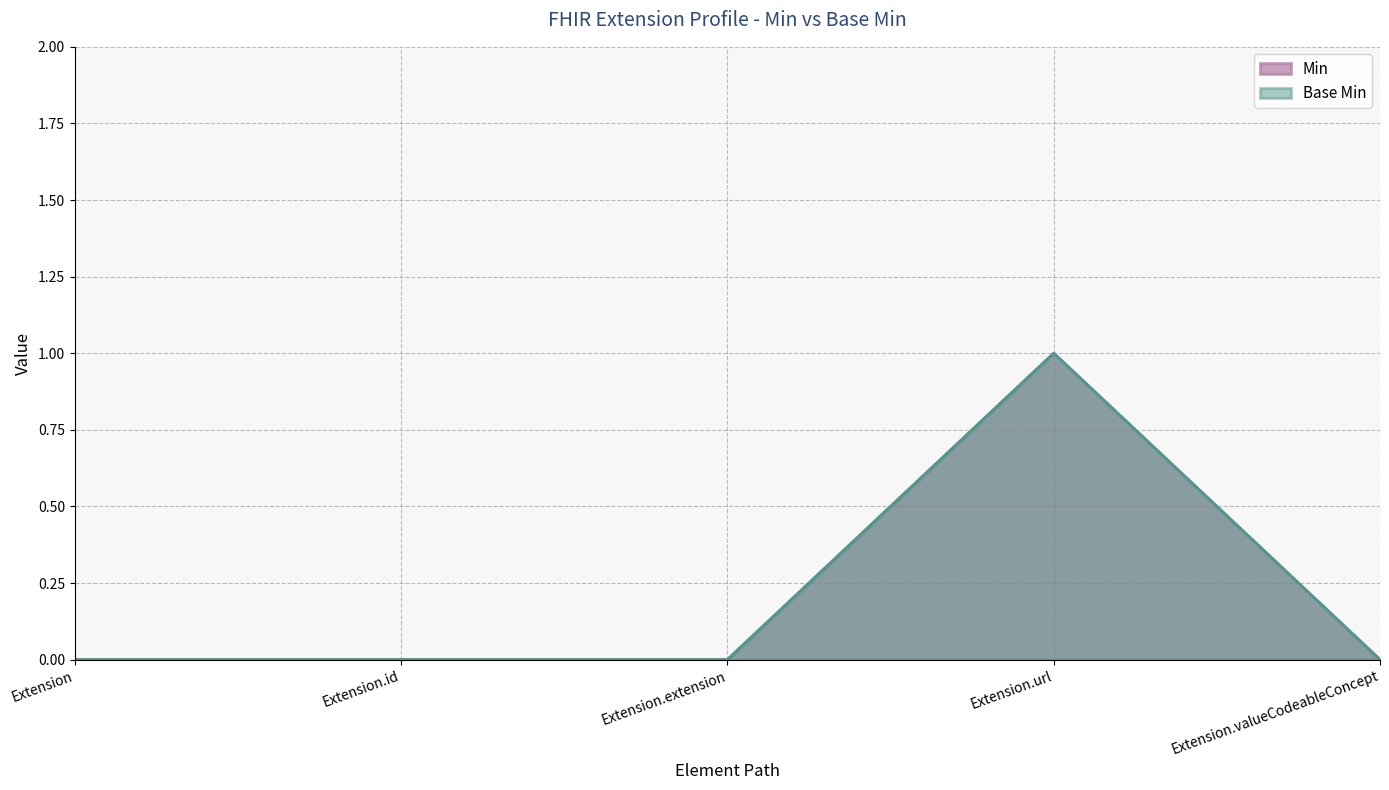

Which series changed the most between Extension and Extension.valueCodeableConcept?

Base Min